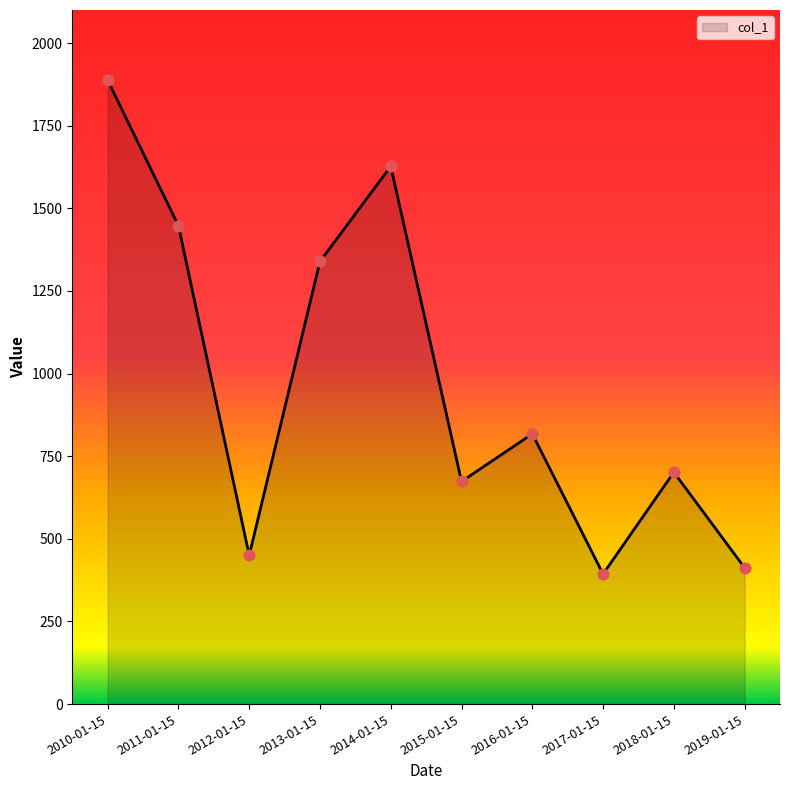

What is the change in value from 2017-01-15 to 2019-01-15?

+18.9